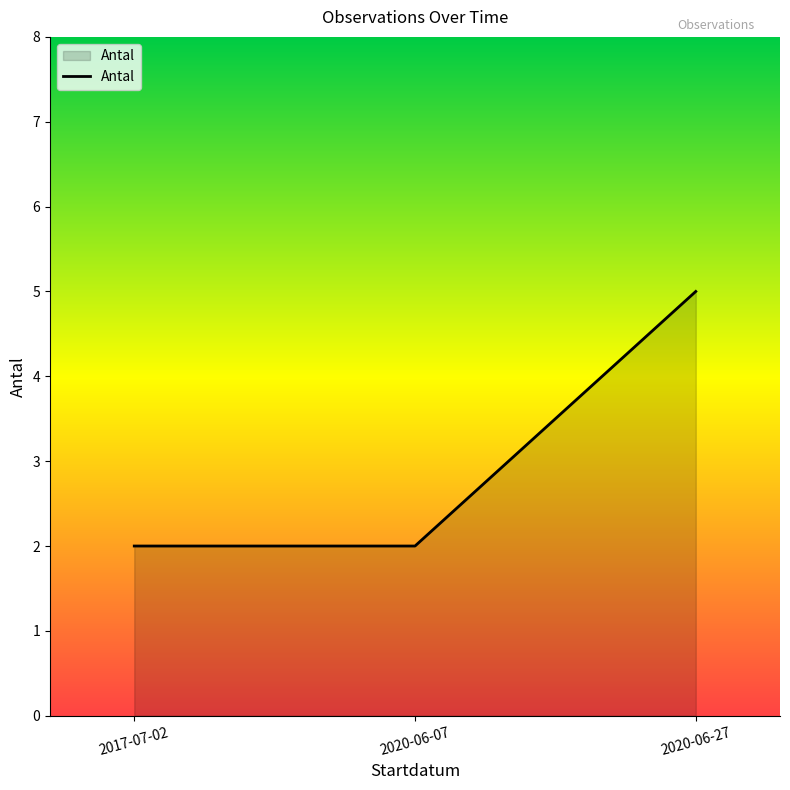

What position from the left is 2020-06-07?

2